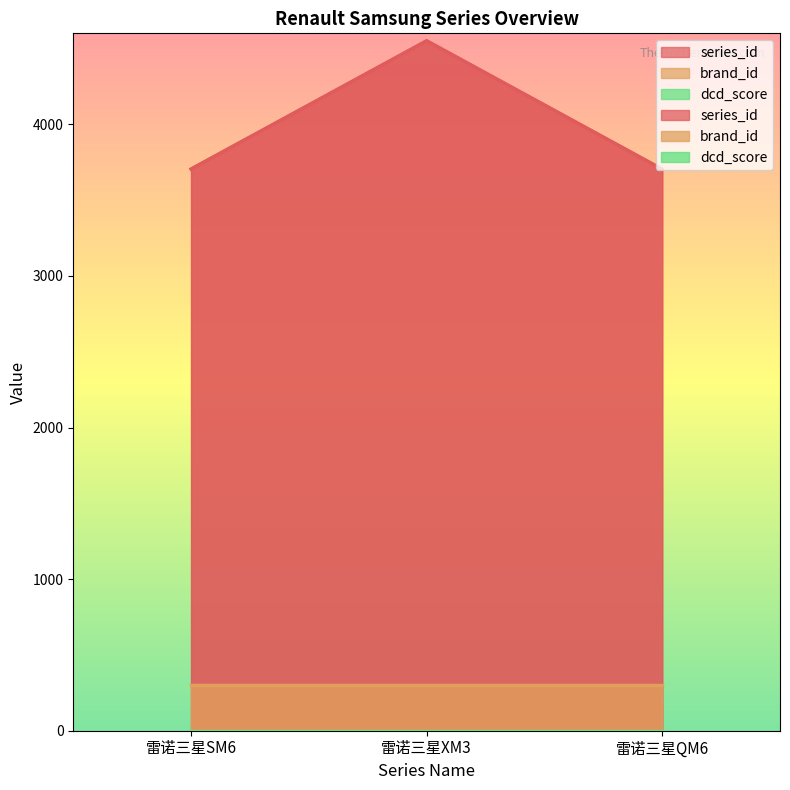

Between 雷诺三星XM3 and 雷诺三星QM6, which series saw the biggest shift?

series_id